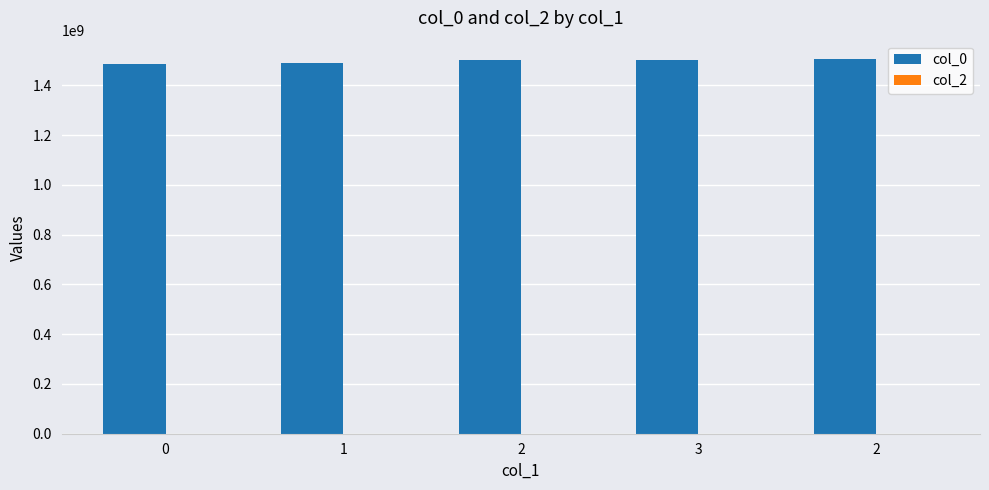

Count the number of data series in this chart.

1